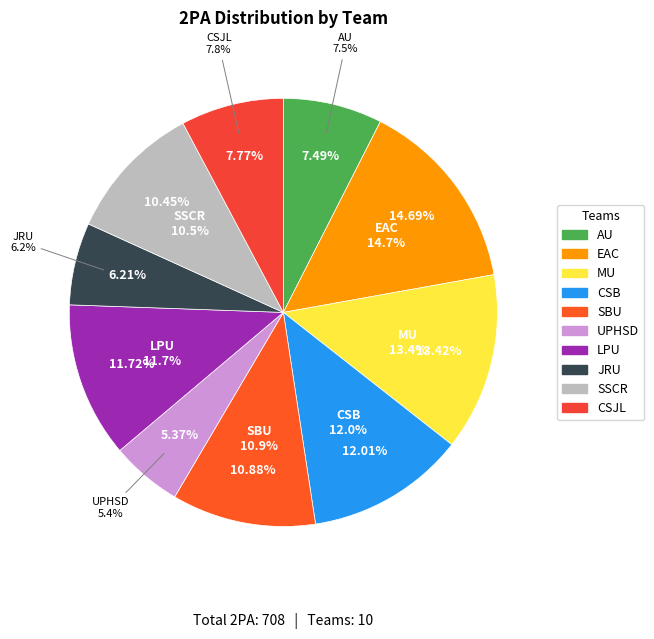

Which slice is the largest?

EAC